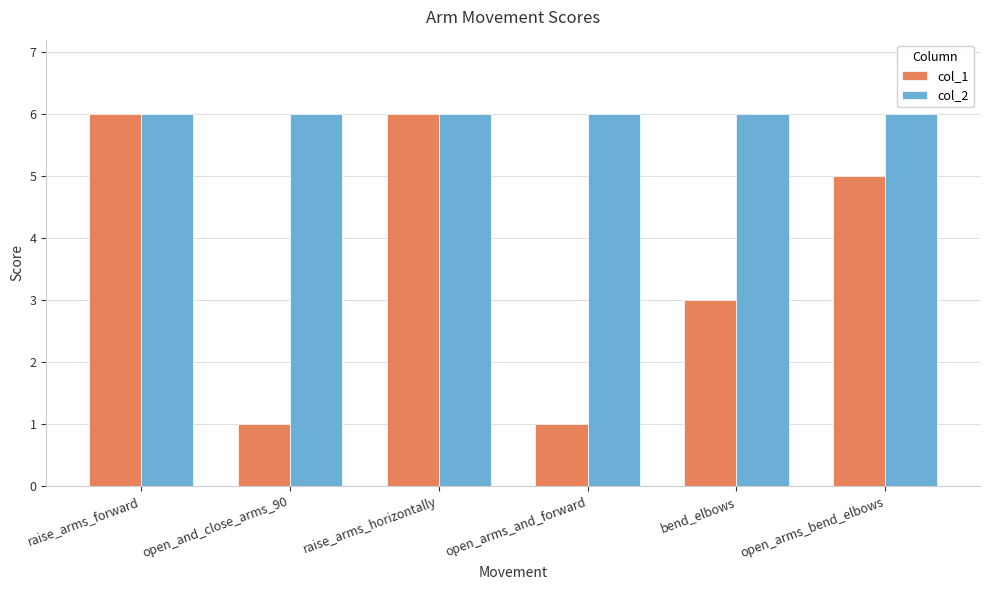

What is the greatest value displayed?

6